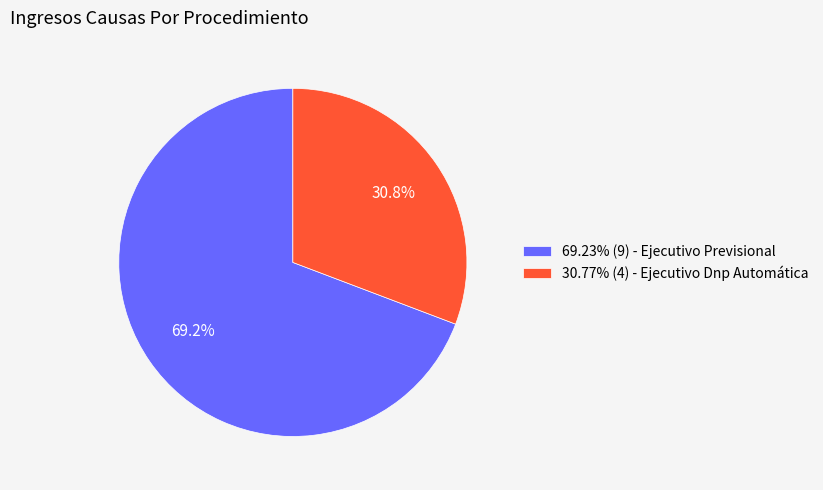

What is the ratio of the value at 30.77% (4) - Ejecutivo Dnp Automática to the value at 69.23% (9) - Ejecutivo Previsional?

0.4